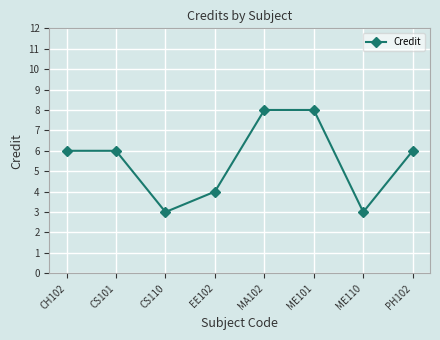

Between ME101 and ME110, which is larger?

ME101